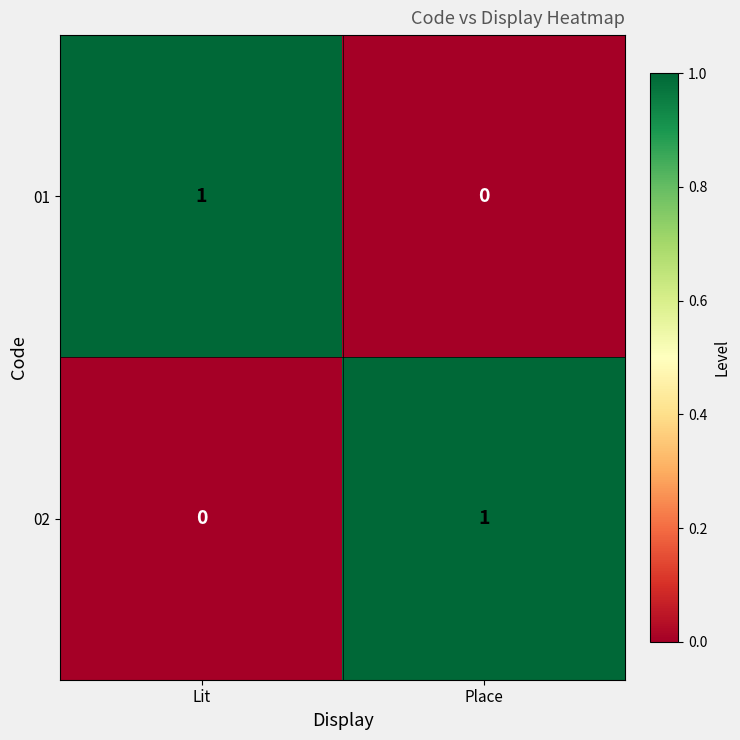

The value of 02 at Place is 1. True or false?

True